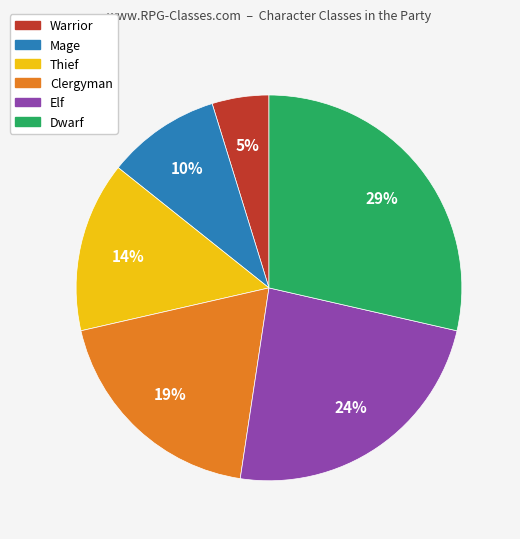

Is the sum of Dwarf and Thief greater than half?

No